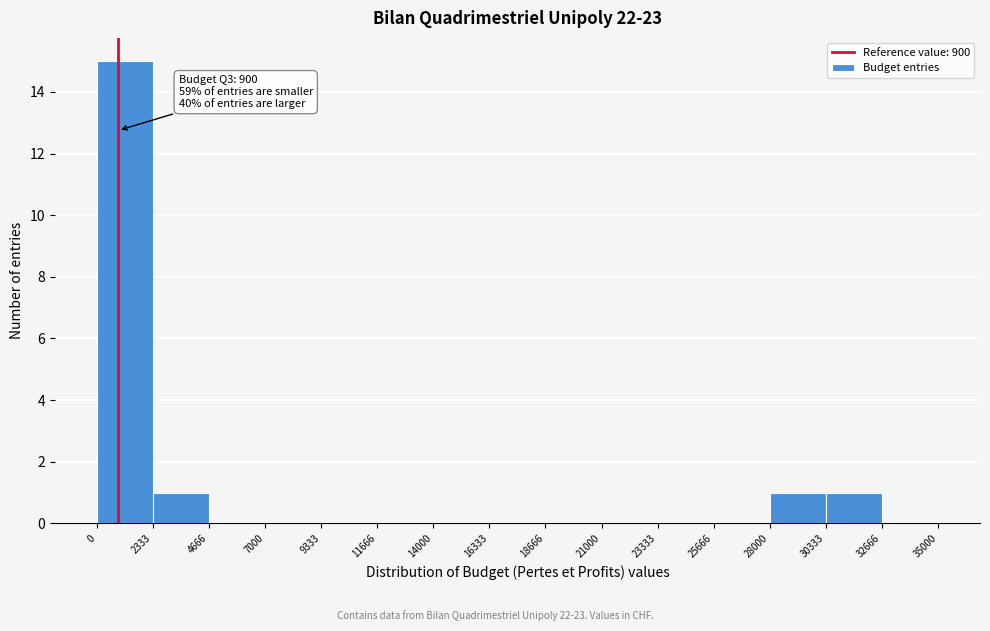

Which range on the x-axis has the tallest bar?

0 to 2333